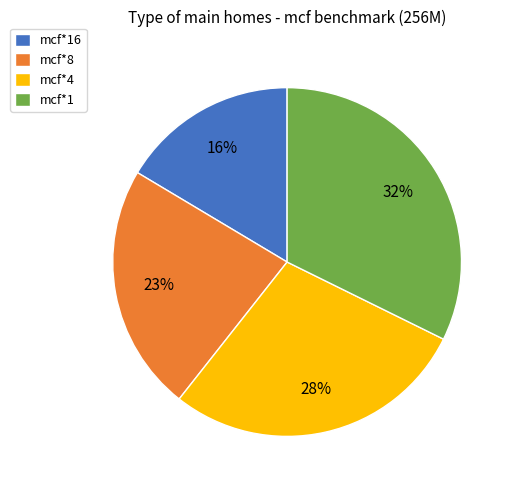

To the nearest percent, what portion does mcf*4 represent?

28%